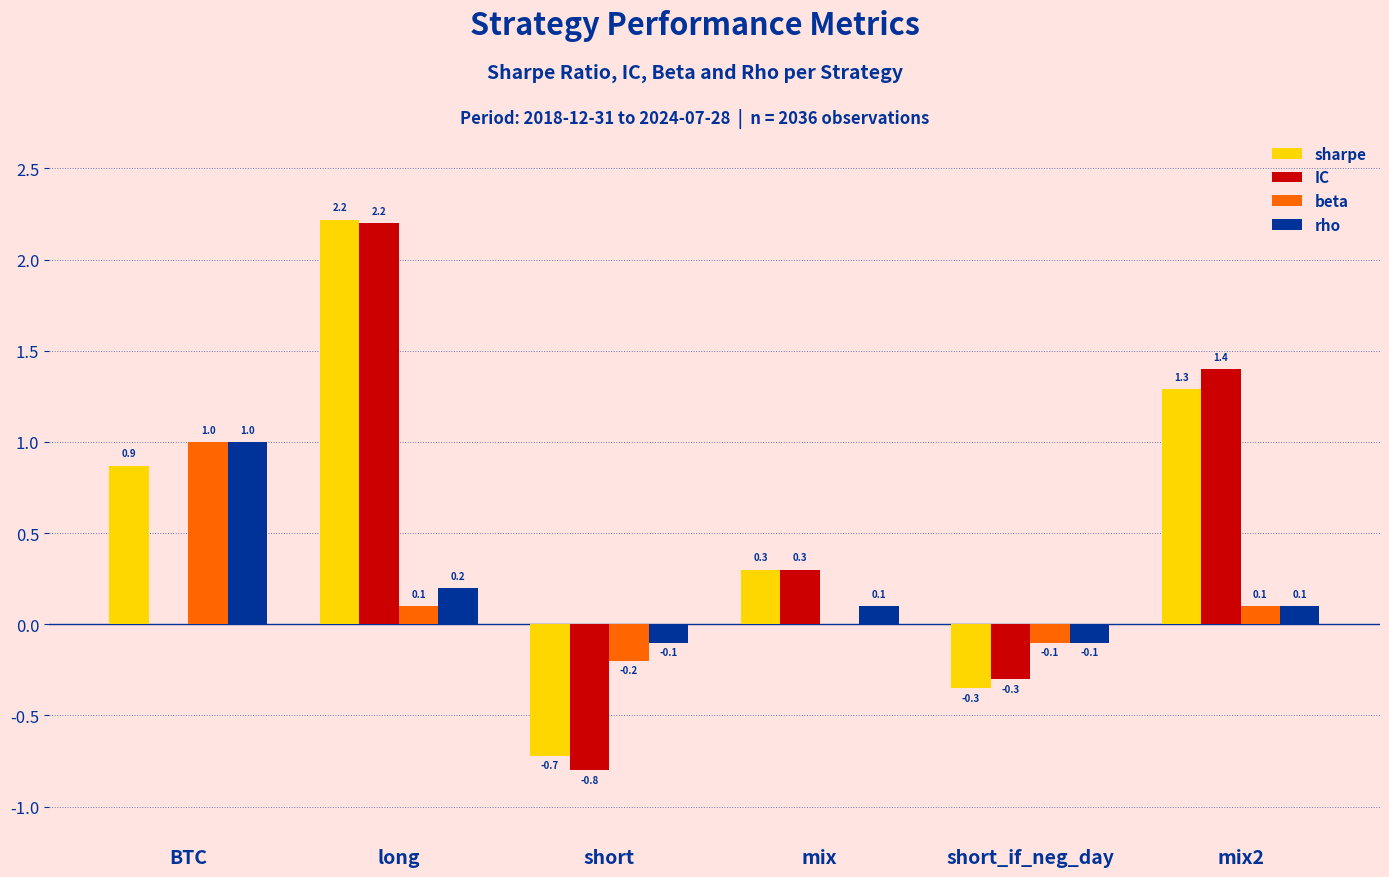

Which series changed the most between mix and mix2?

IC